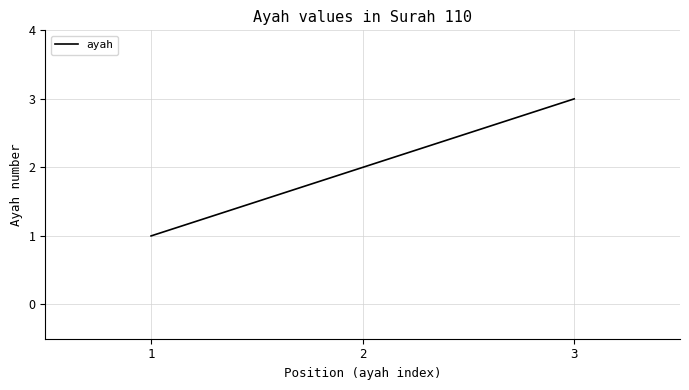

How many lines are shown in the chart?

1